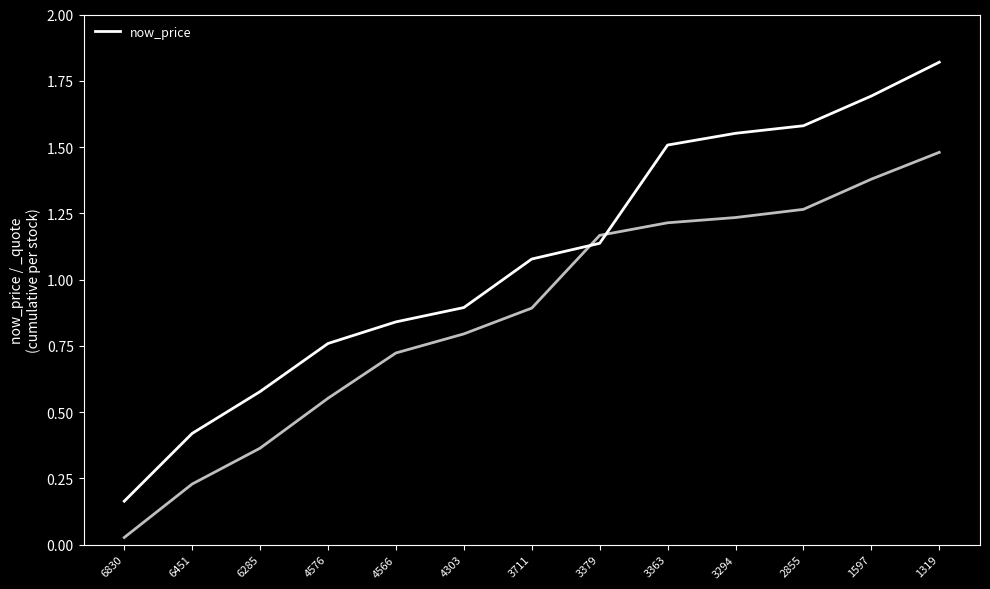

What is the difference between the values at 3379 and 1597?

0.6